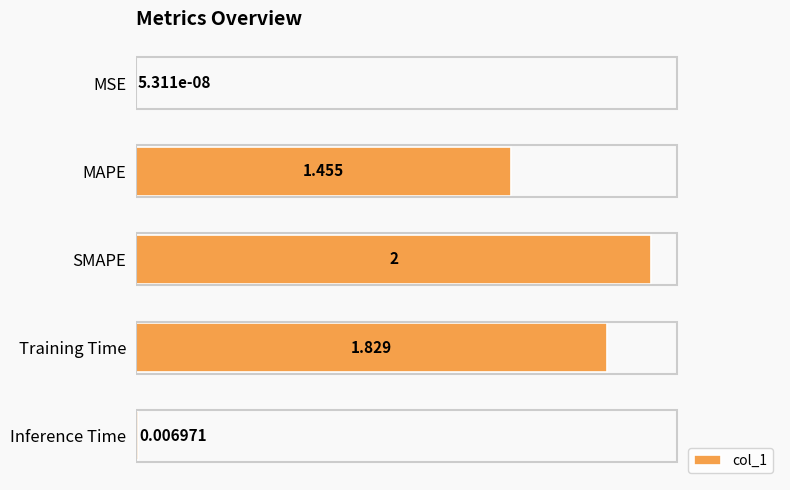

How many categories are shown in the chart?

5